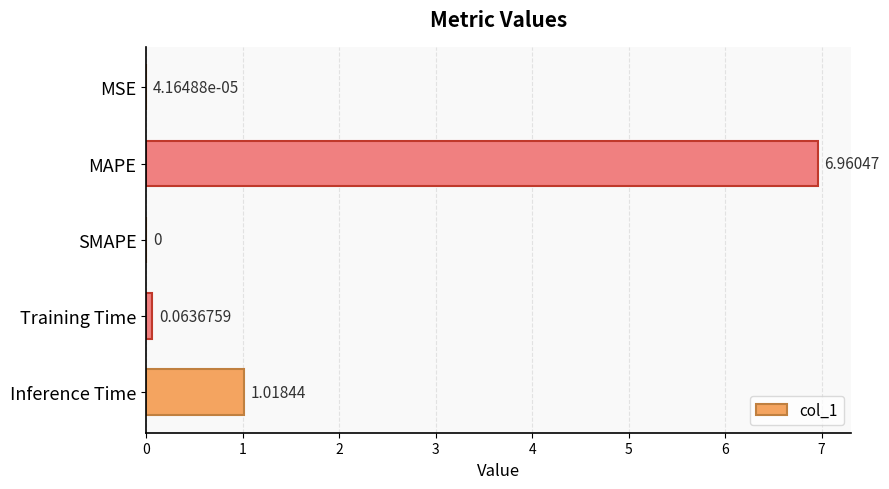

What is the sum of all values?

8.0